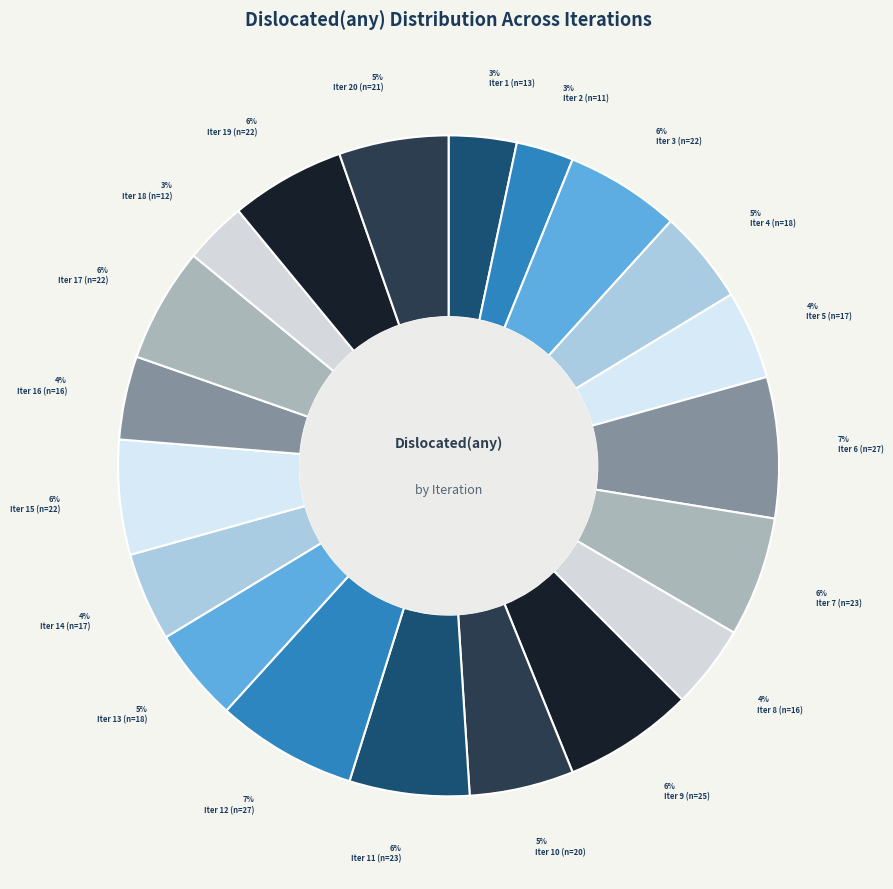

Count the number of slices in the pie.

20